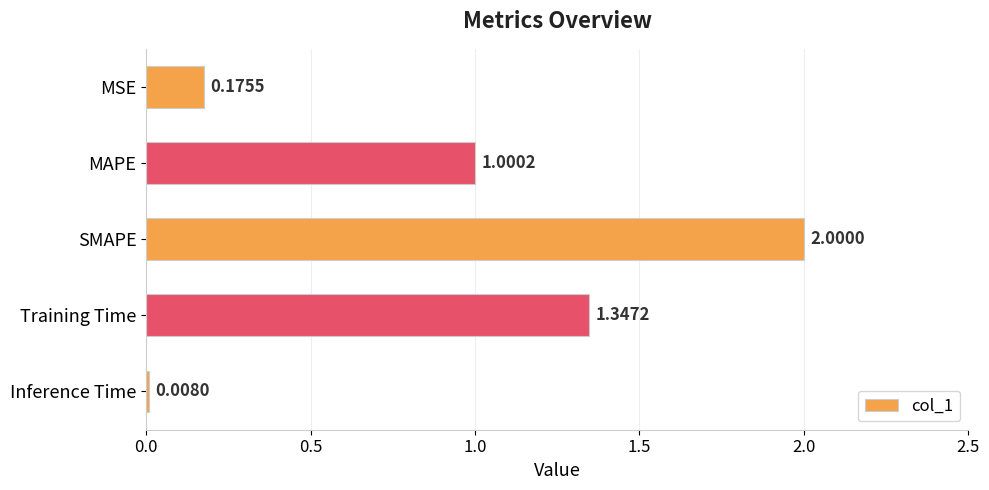

Which has a higher value, SMAPE or Training Time?

SMAPE